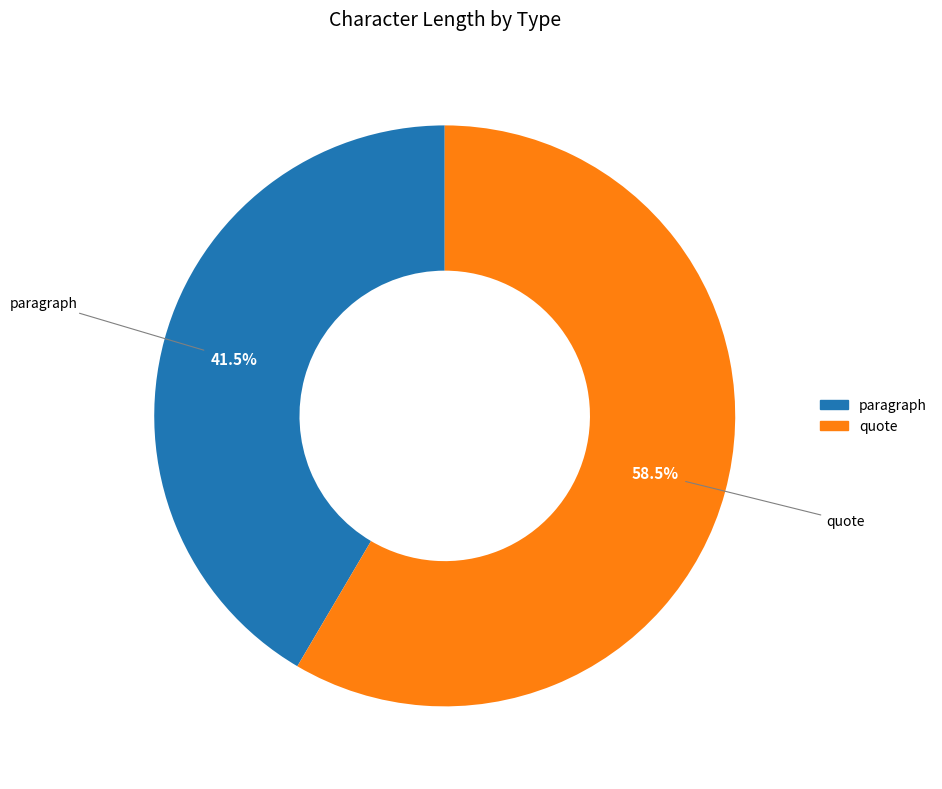

How many segments does this pie chart have?

2